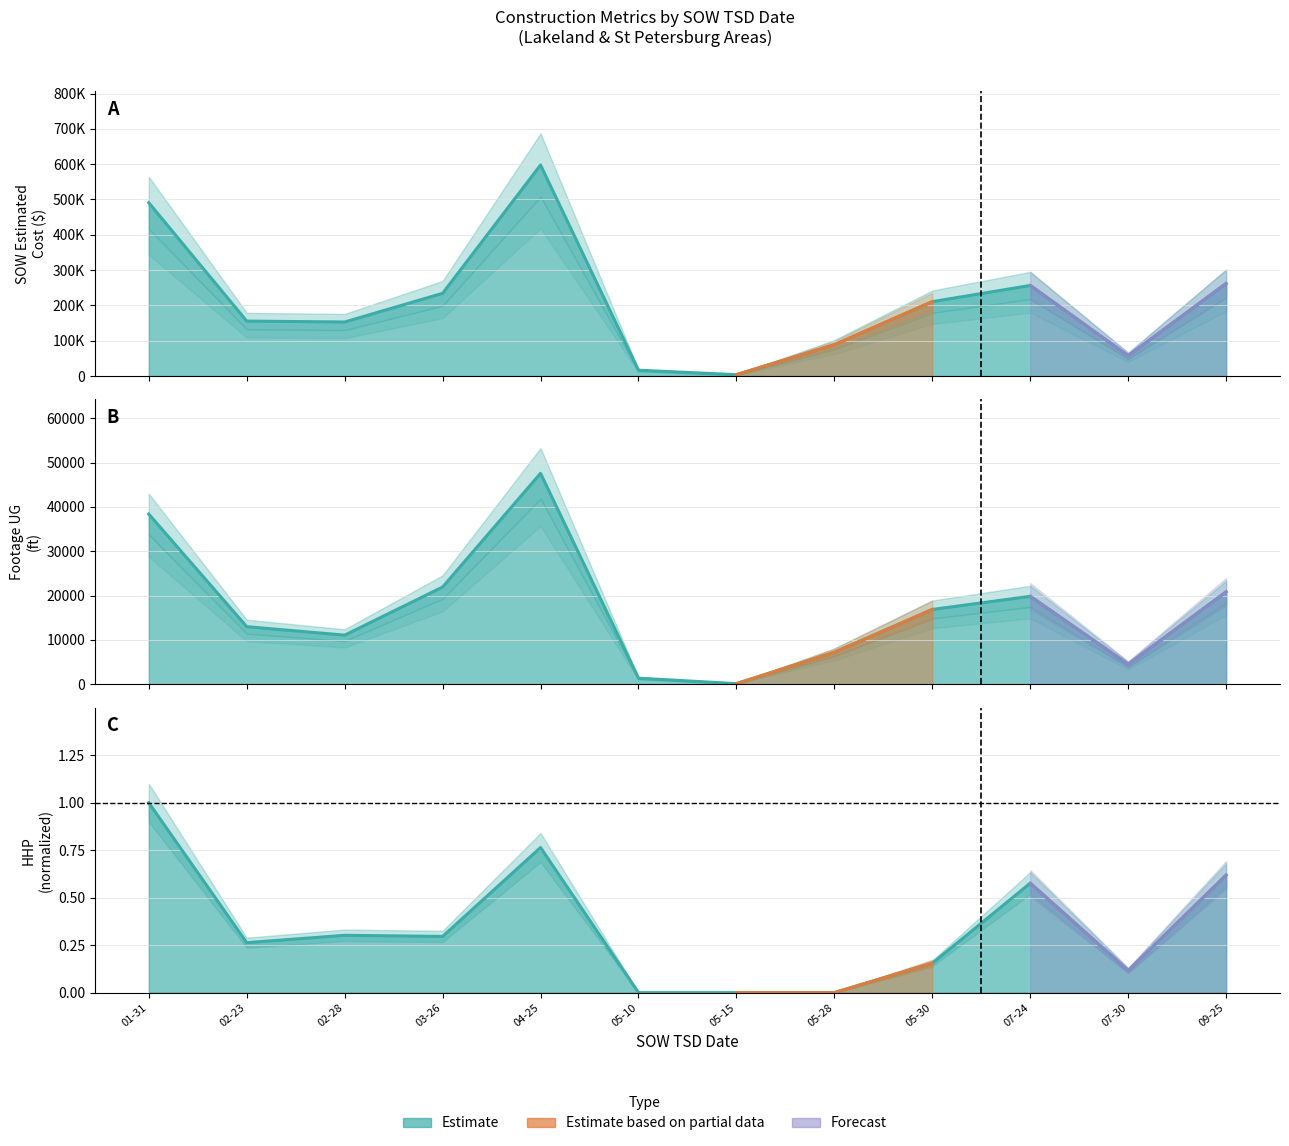

What is the sum of the values at 01-31 and 07-24?

747320.2